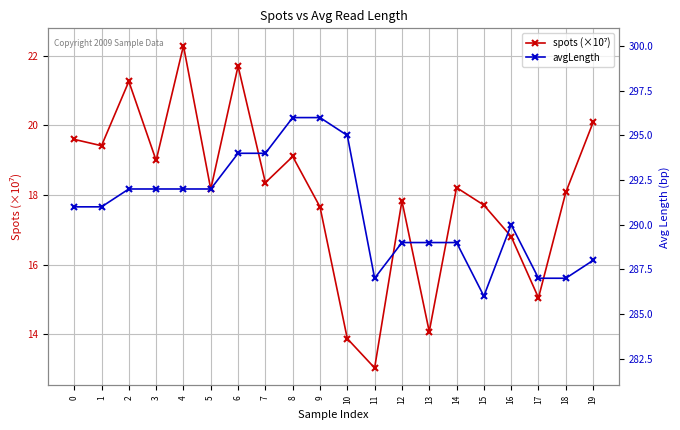

Reading left to right, what are all the values shown in this chart?

spots (×10⁷): 19.6	19.4	21.3	19.0	22.3	18.2	21.7	18.4	19.1	17.7	13.9	13.0	17.8	14.1	18.2	17.7	16.8	15.0	18.1	20.1
avgLength: 291.0	291.0	292.0	292.0	292.0	292.0	294.0	294.0	296.0	296.0	295.0	287.0	289.0	289.0	289.0	286.0	290.0	287.0	287.0	288.0